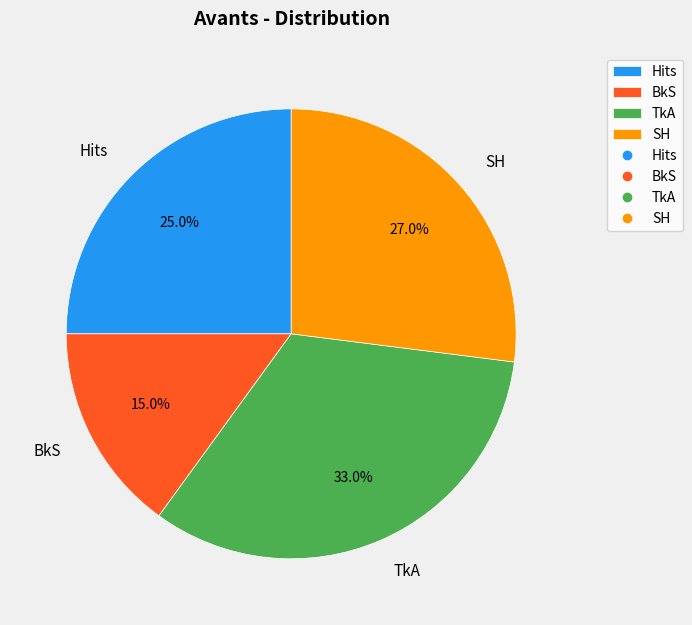

Is there any slice that represents more than half of the pie?

No